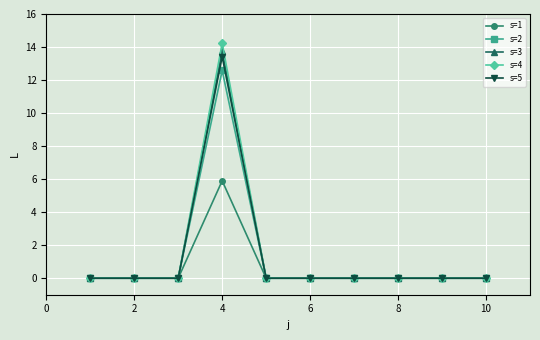

Rank the series by their maximum value, from lowest to highest.

s=1, s=2, s=5, s=3, s=4